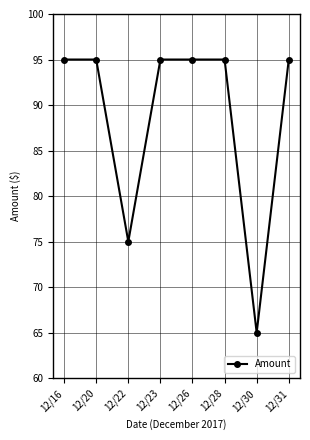

What is the sum of all values?

710